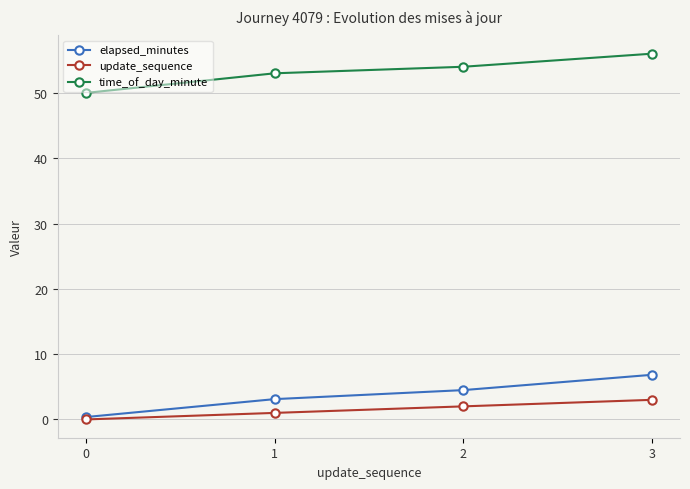

What is the total value across all series at 2?

60.5